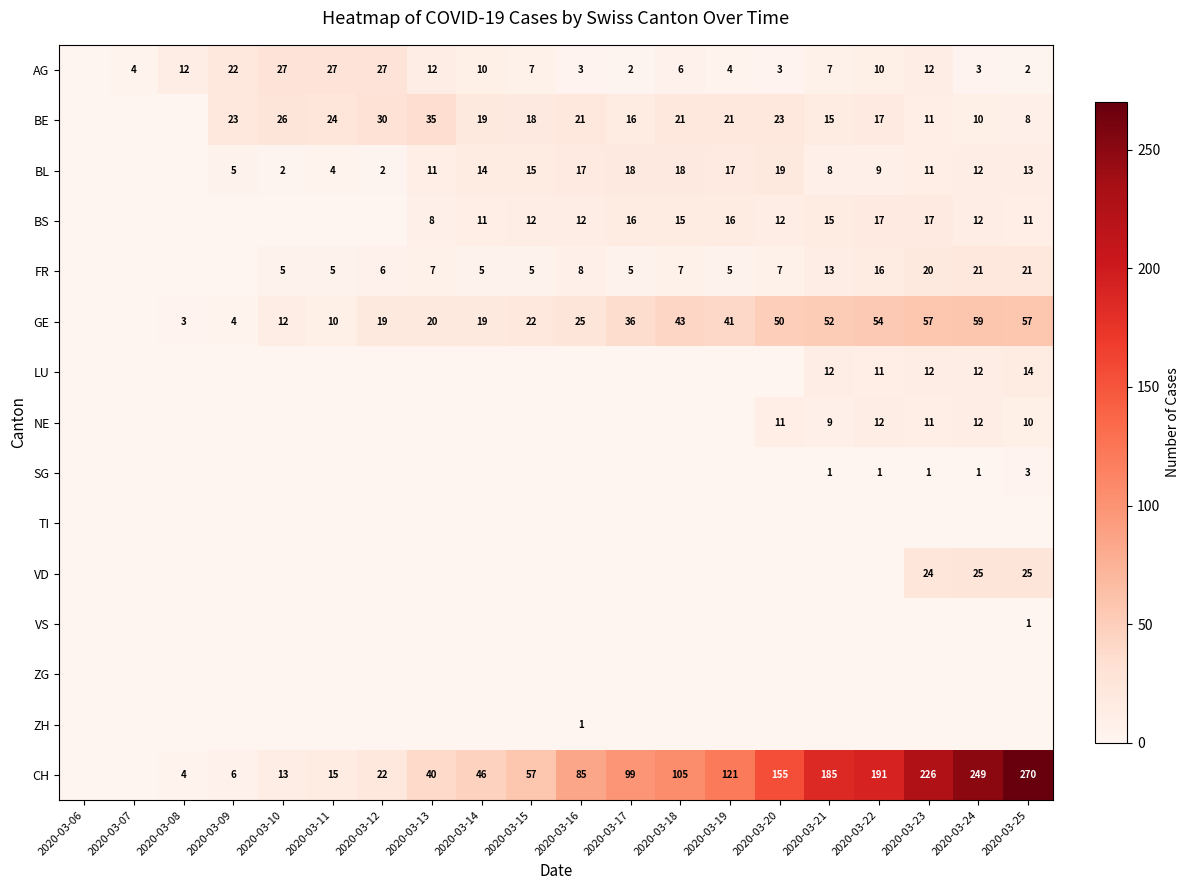

True or false: GE has a value of 13 at 2020-03-18.

False